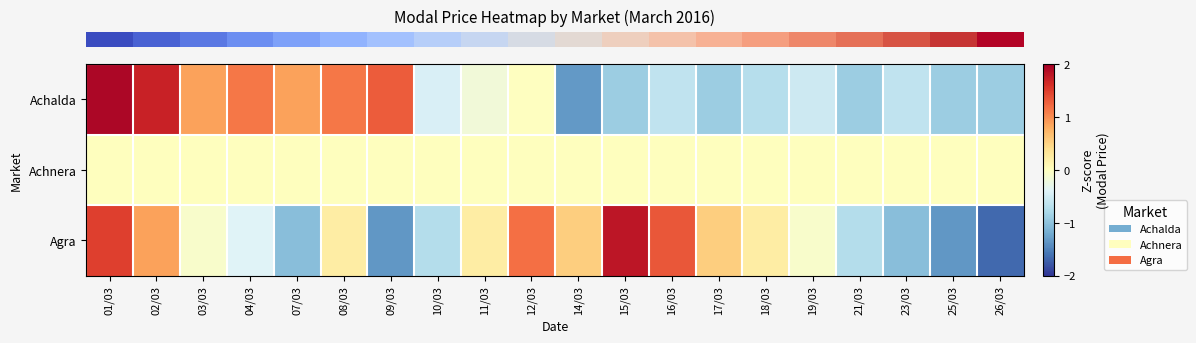

What is the spread (max minus min) of values at 18/03?

0.9